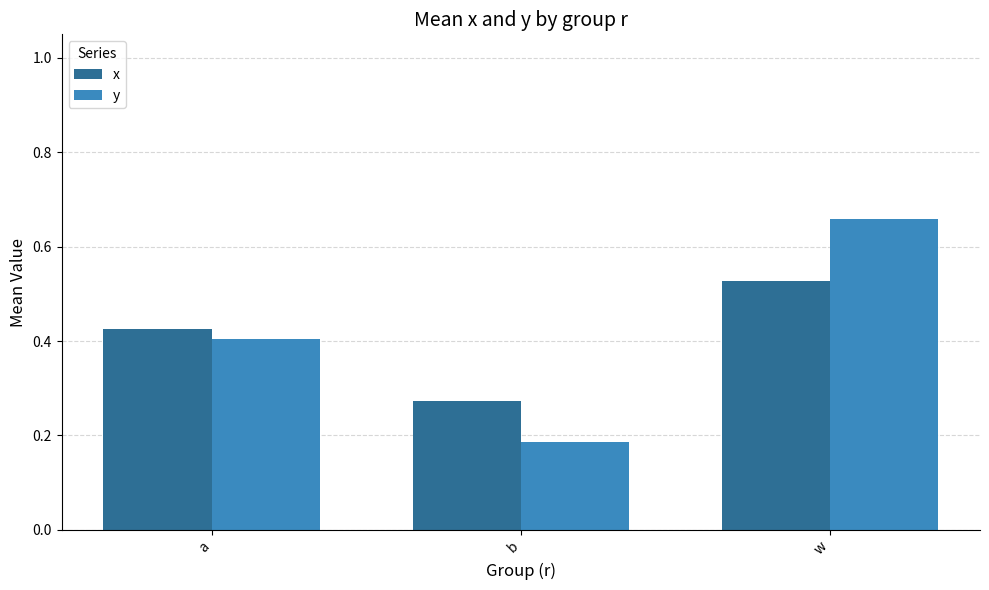

What is the label of the 3rd bar from the right?

a